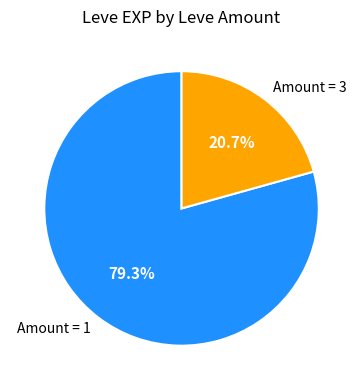

Is there a majority slice in this chart?

Yes